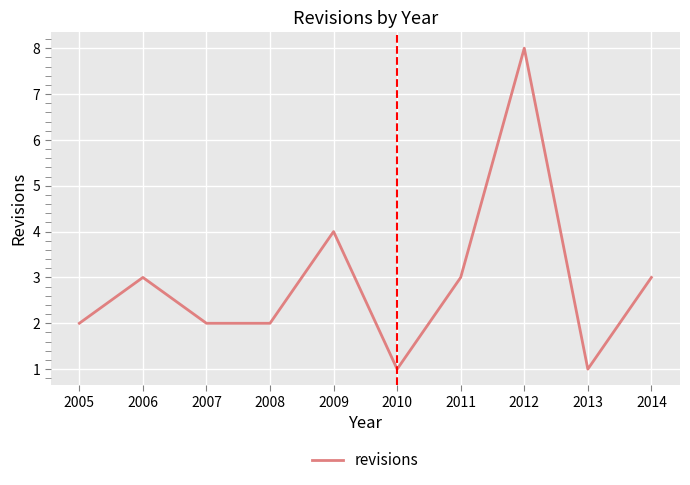

The chart shows a value of 2 at 2010. True or false?

False